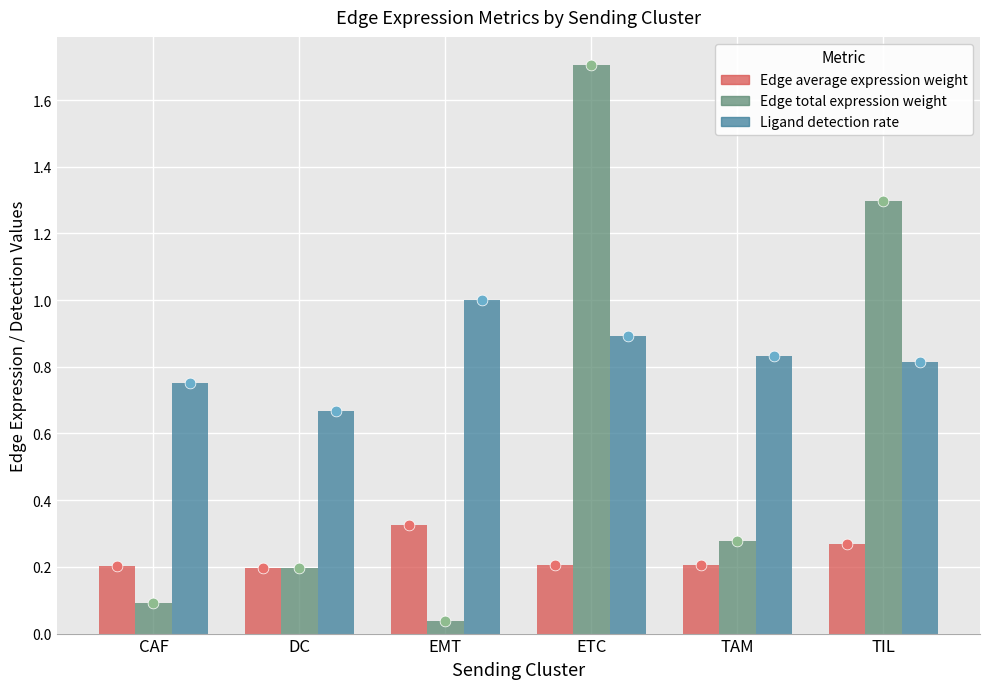

At which category is the sum across all series the highest?

ETC